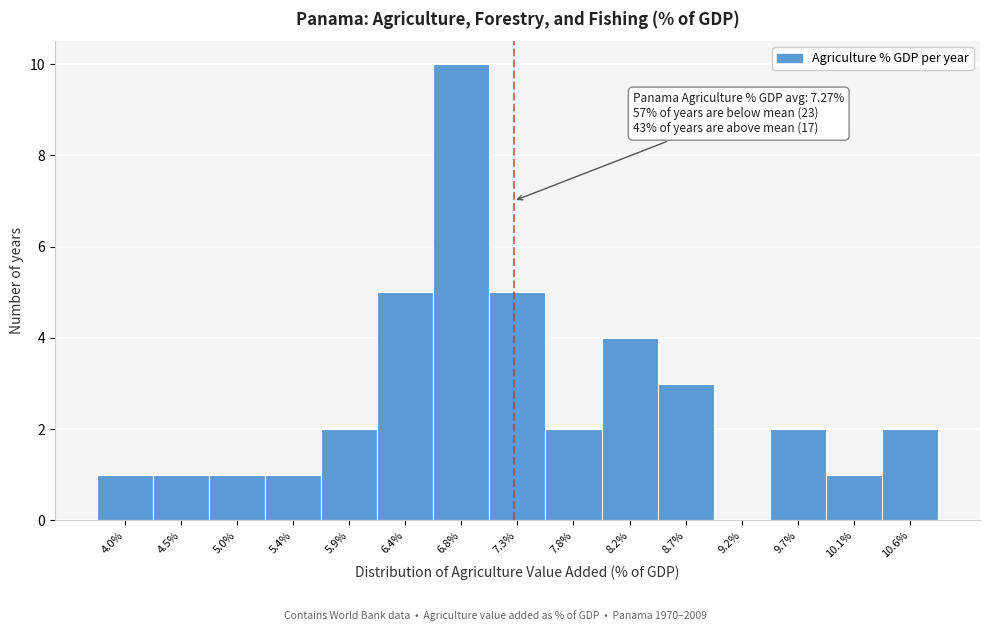

Over which range of the x-axis is the bar tallest?

6.60 to 7.05